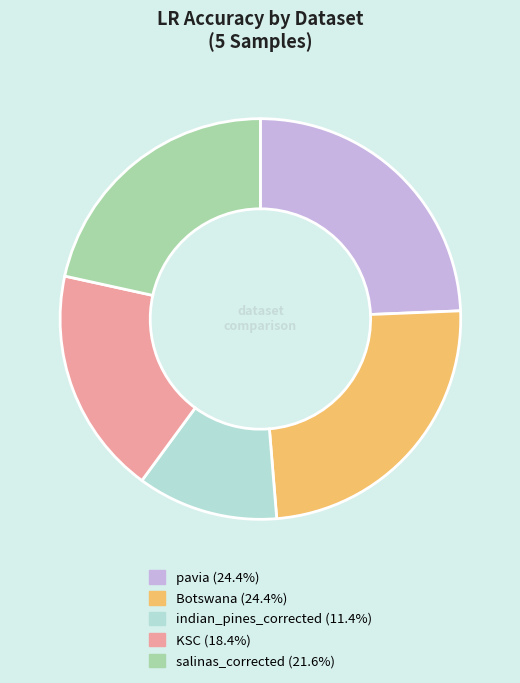

Does any single category account for the majority?

No